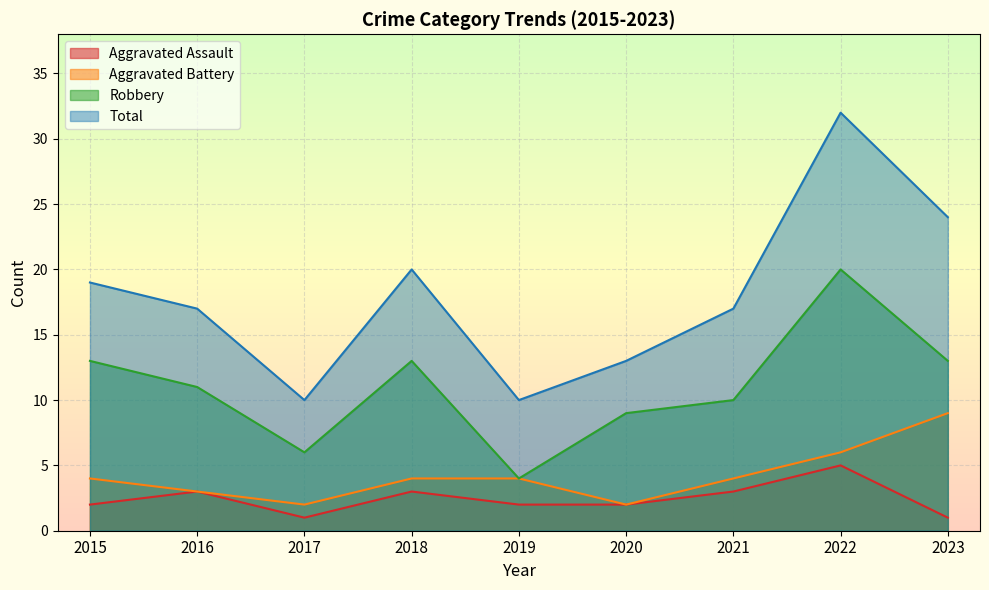

At which category does Aggravated Battery reach its first local valley?

2017